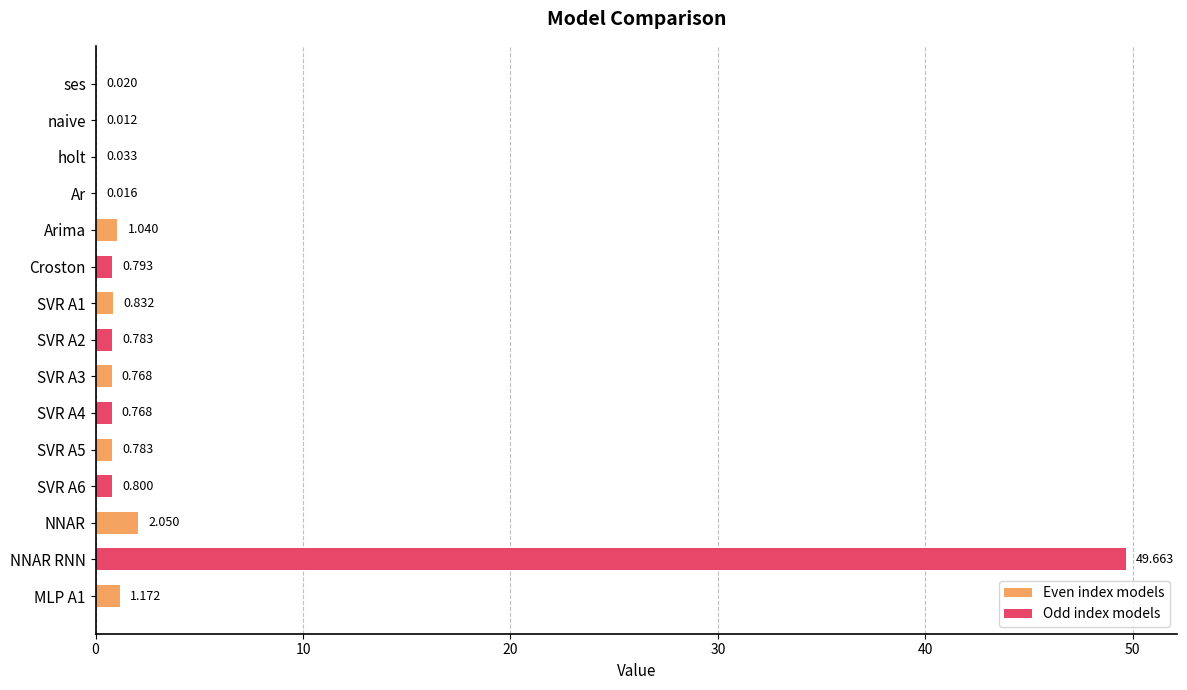

How many distinct data groups are displayed?

1